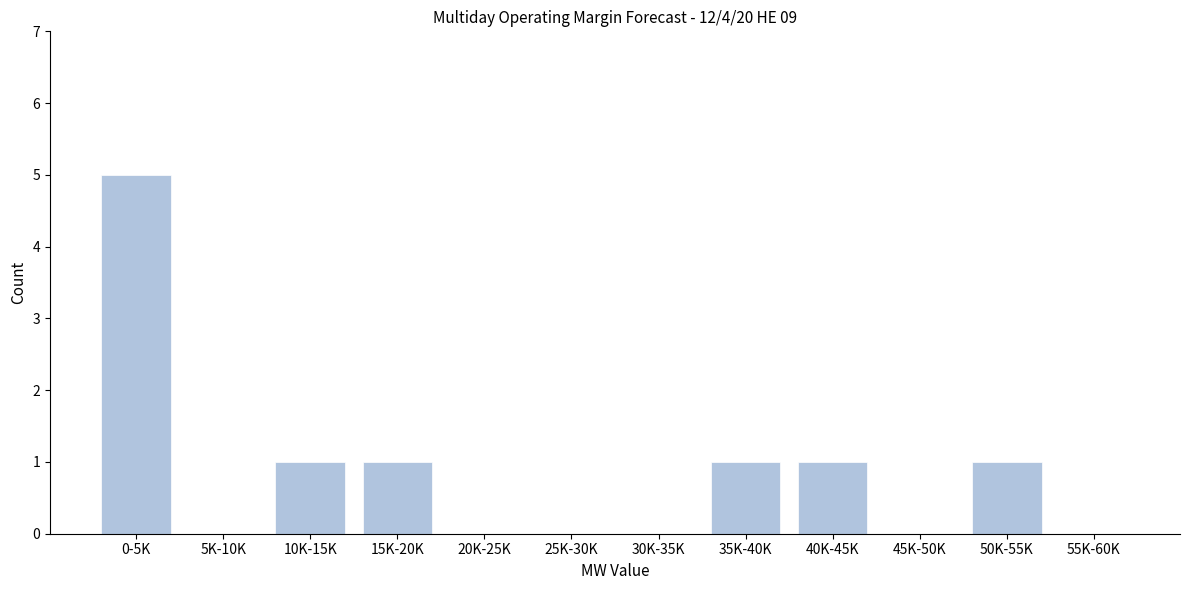

Reading left to right, extract all data points from this chart.

0-5K=5	5K-10K=0	10K-15K=1	15K-20K=1	20K-25K=0	25K-30K=0	30K-35K=0	35K-40K=1	40K-45K=1	45K-50K=0	50K-55K=1	55K-60K=0